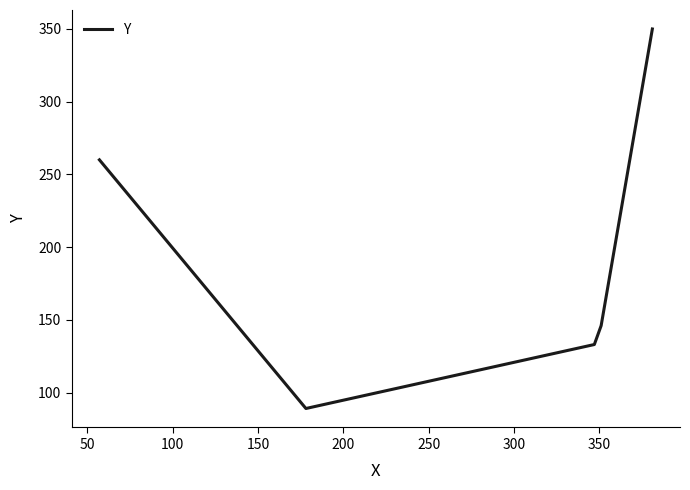

What is the greatest value displayed?

350